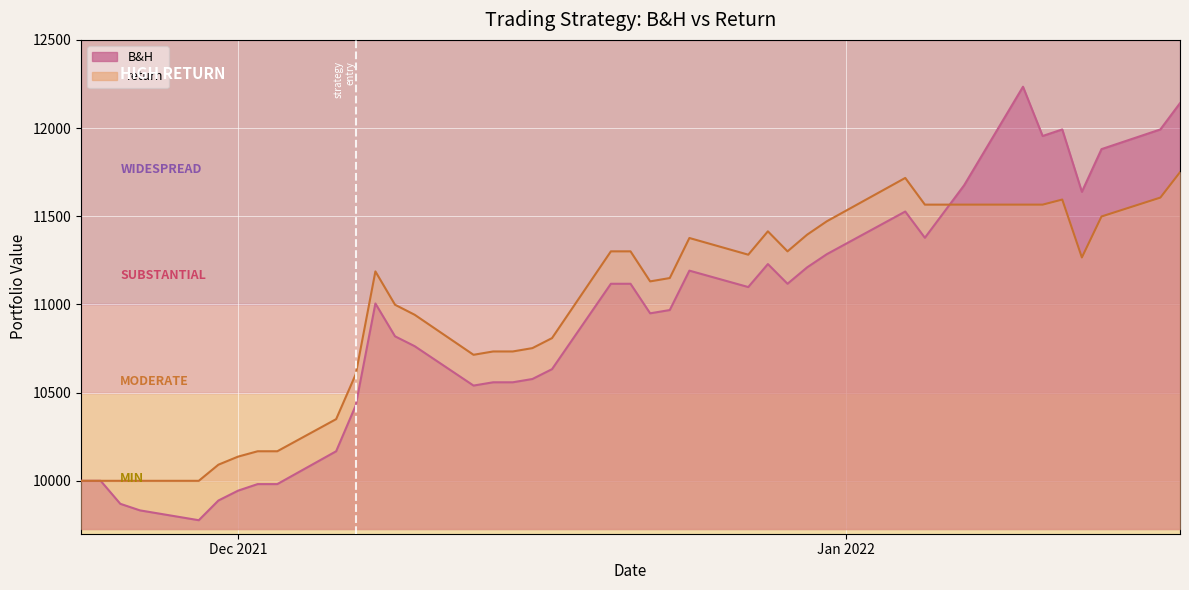

Which series changed the most between 2021-11-23 and 2021-12-22?

return